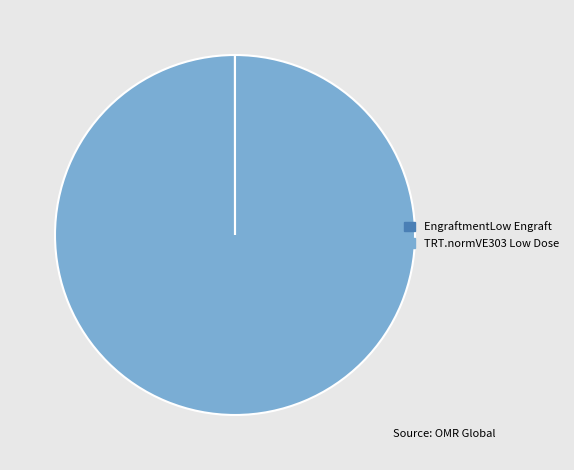

Does any single category account for the majority?

Yes